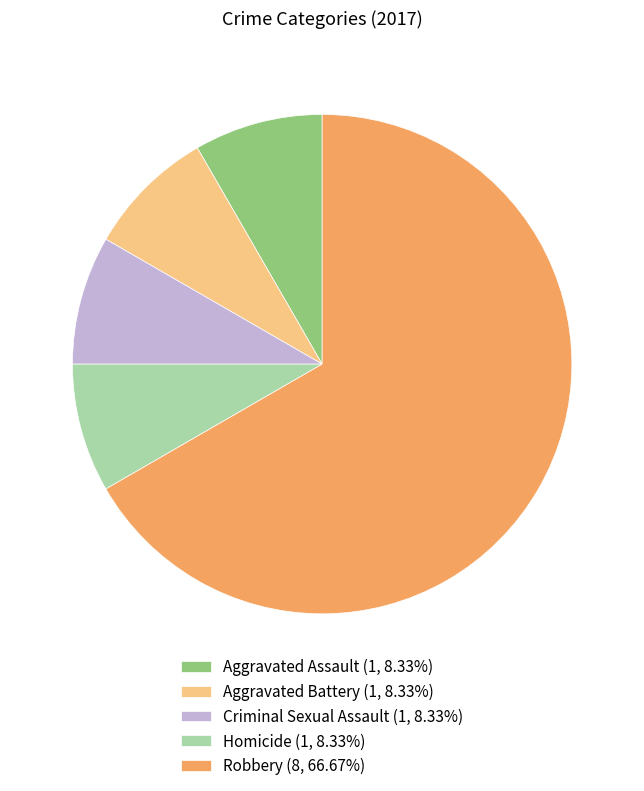

Is the sum of Criminal Sexual Assault (1, 8.33%) and Robbery (8, 66.67%) greater than half?

Yes